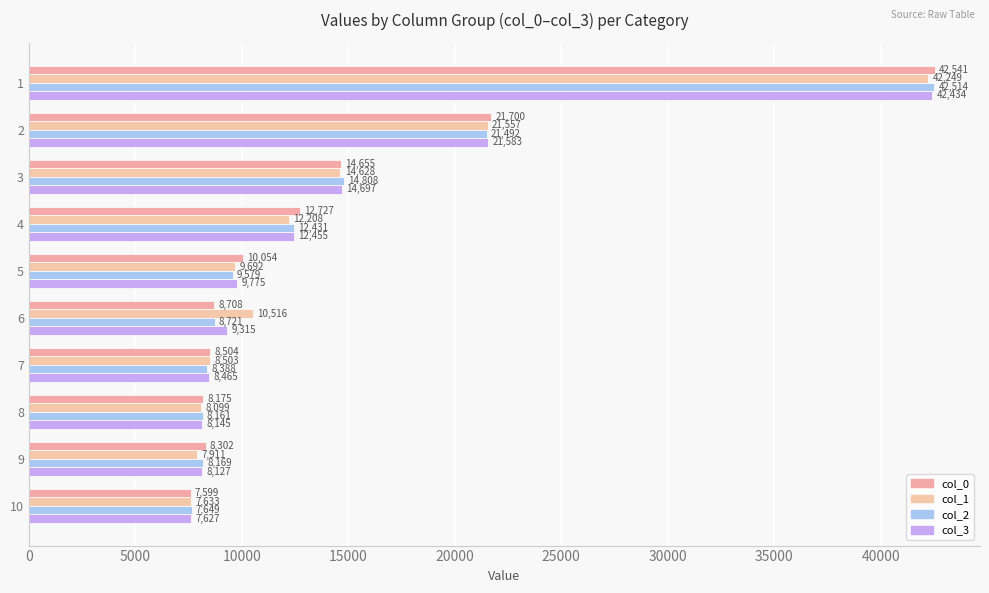

How many values in the col_1 series are below 10516?

5